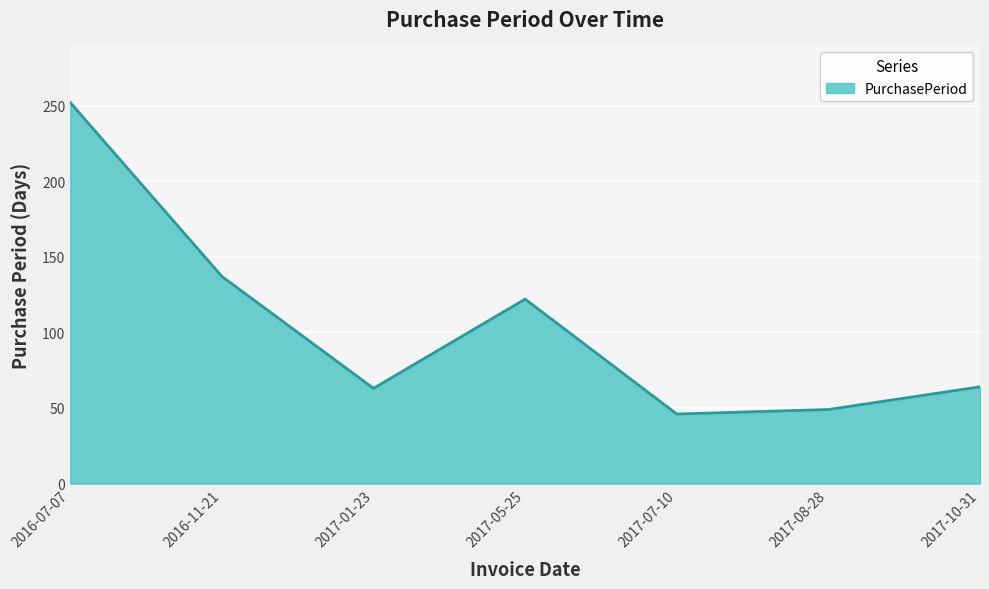

Count the number of data series in this chart.

1